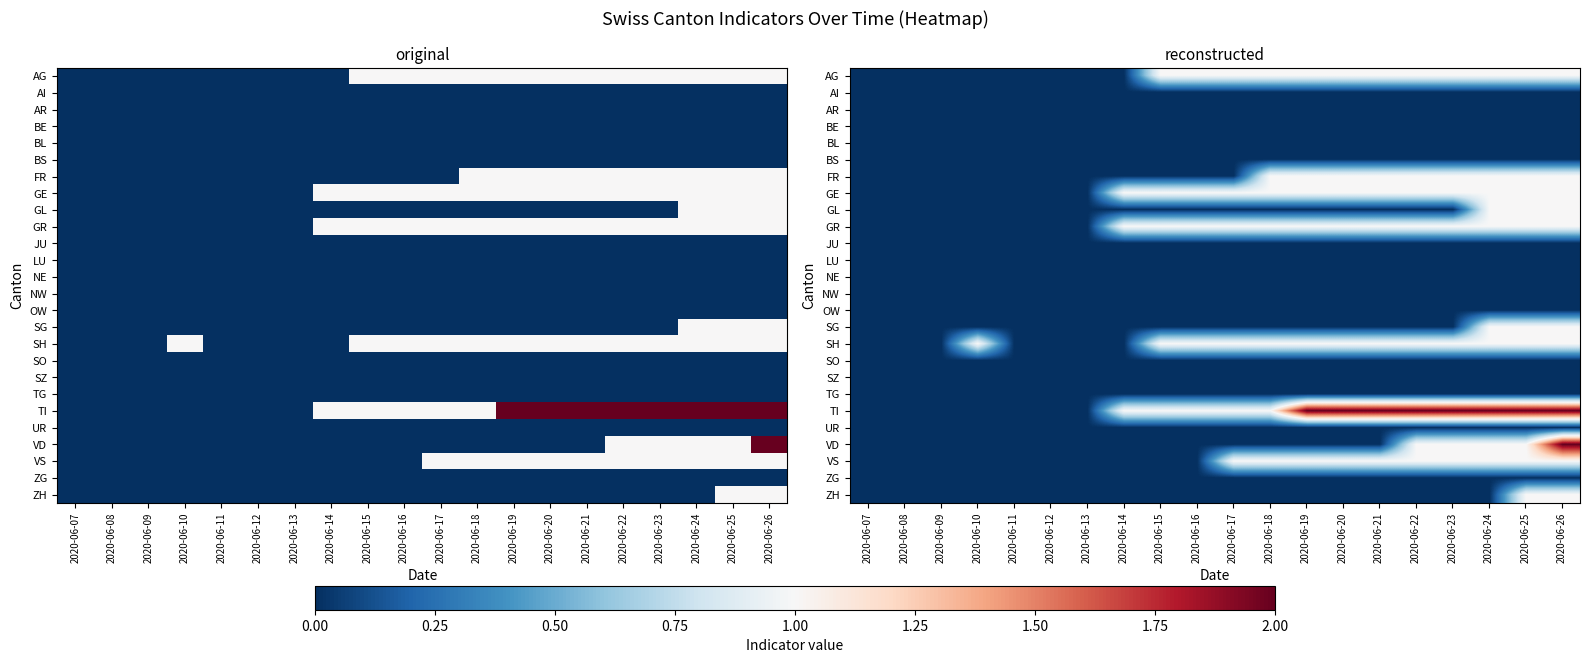

The value of FR at 2020-06-24 is 1. True or false?

True